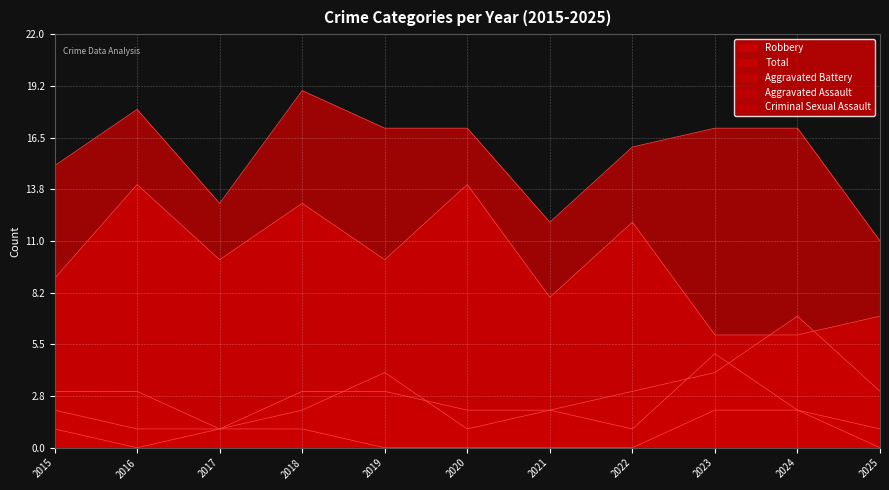

What value does the Aggravated Assault series have at 2017?

1